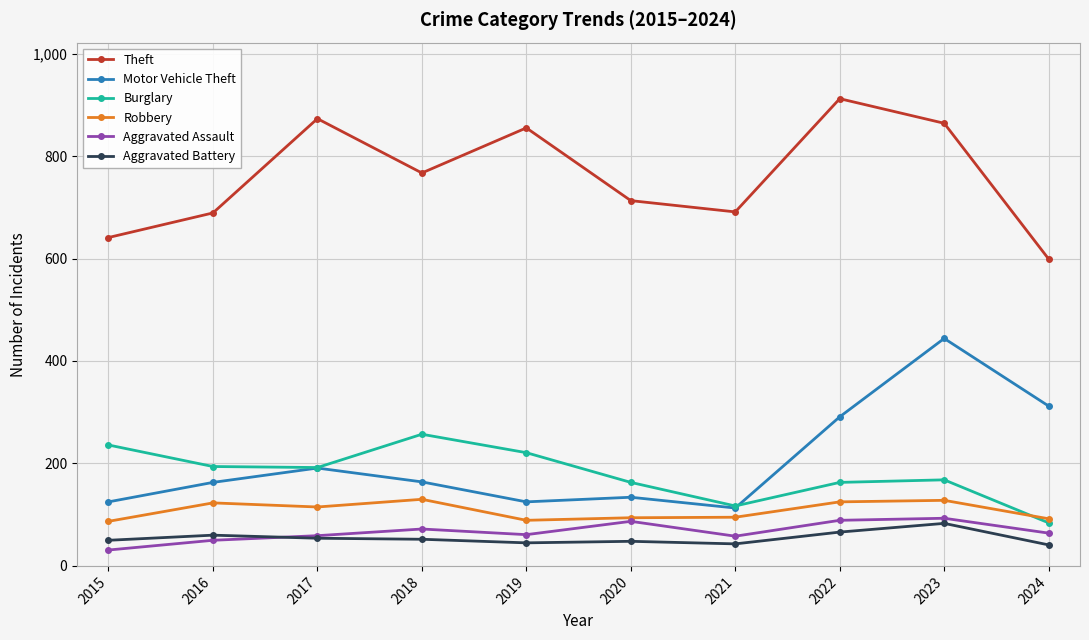

Does the chart have visible grid lines?

Yes